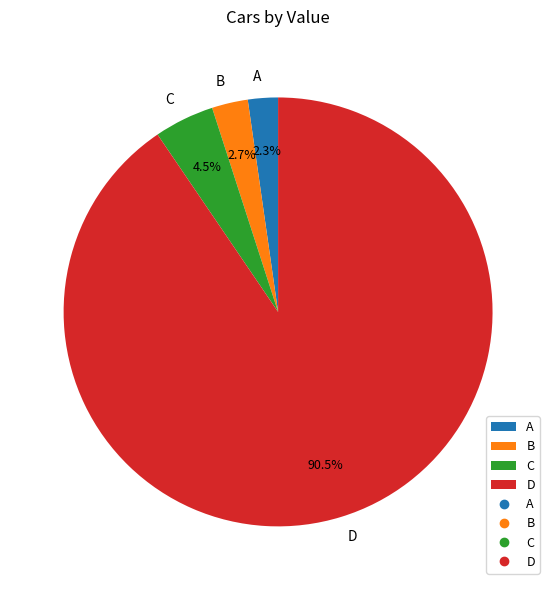

Approximately how many times larger is the value at B compared to A?

1.2